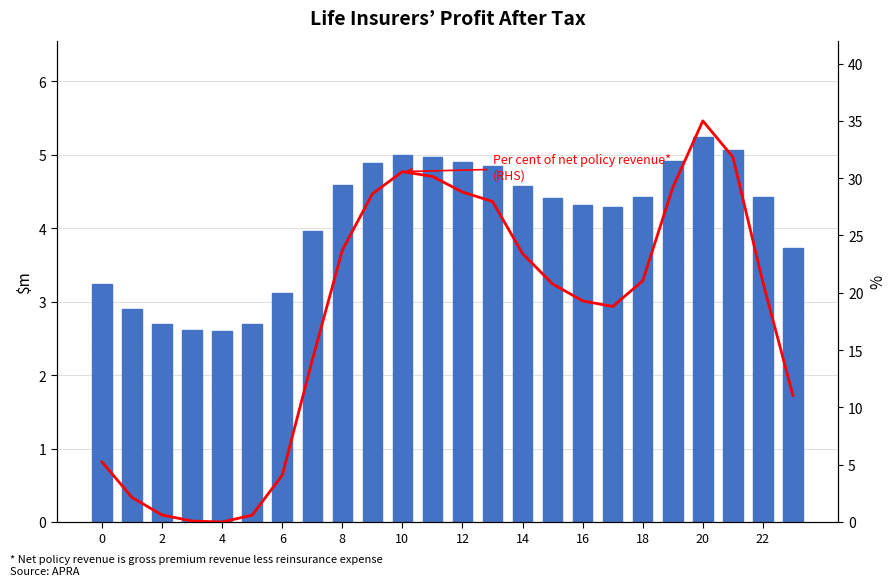

Which label corresponds to the largest value in the chart?

20